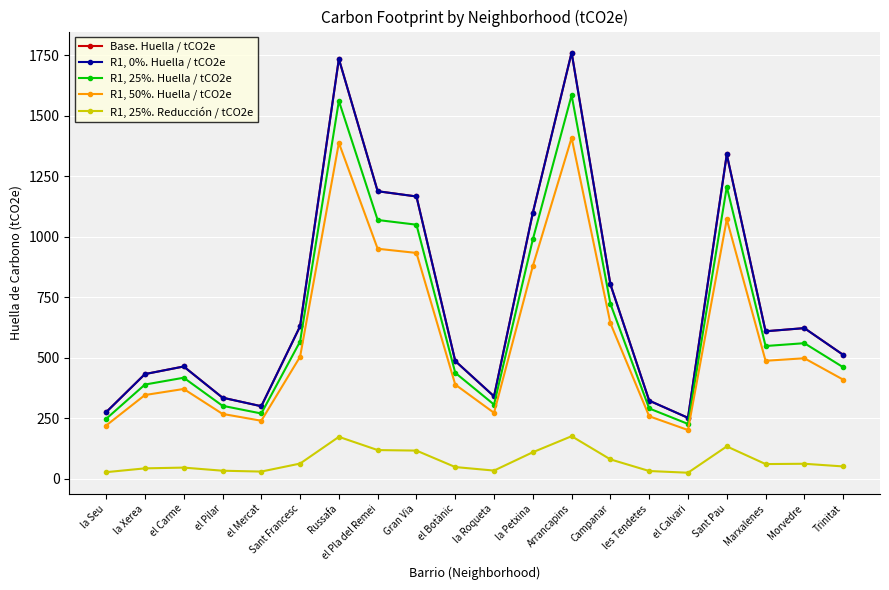

What is the difference between the highest and lowest values at la Xerea?

389.6